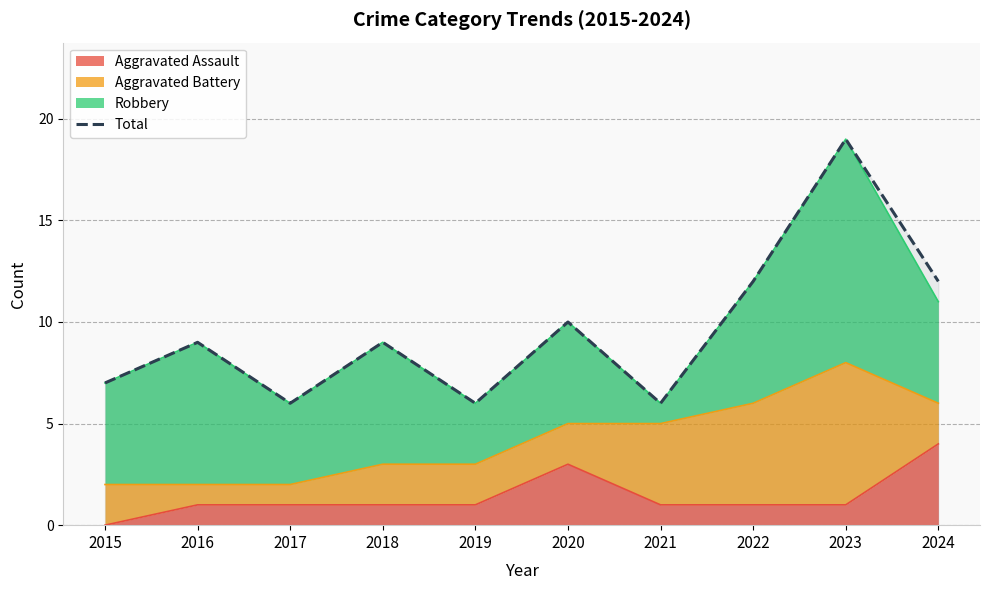

Reading left to right, extract all data points from this chart.

7	9	6	9	6	10	6	12	19	12